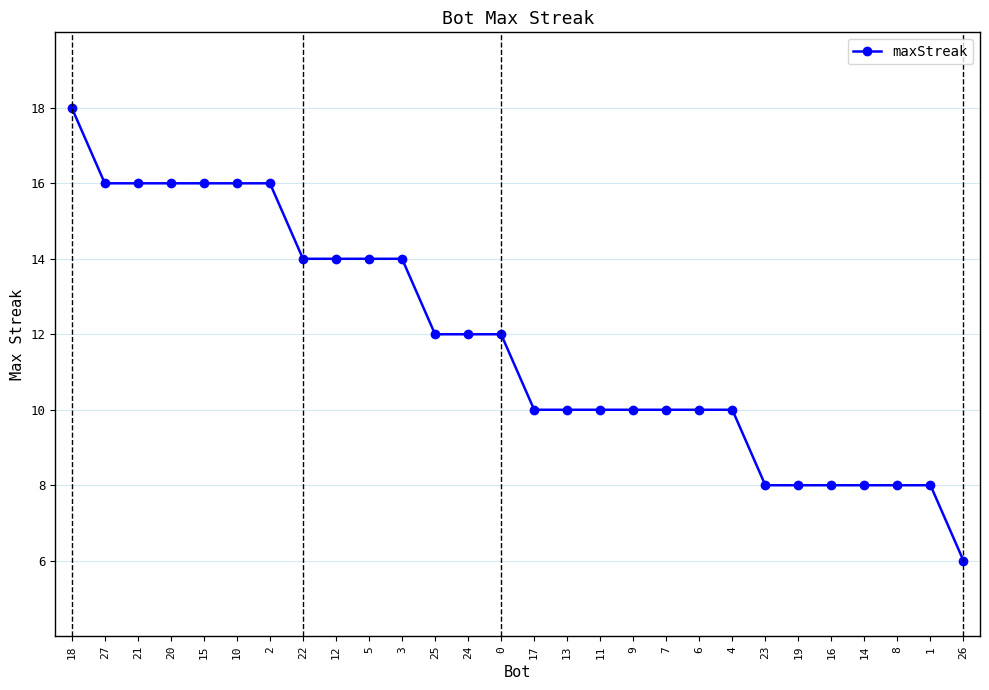

Reading left to right, extract all data points from this chart.

18=18	27=16	21=16	20=16	15=16	10=16	2=16	22=14	12=14	5=14	3=14	25=12	24=12	0=12	17=10	13=10	11=10	9=10	7=10	6=10	4=10	23=8	19=8	16=8	14=8	8=8	1=8	26=6